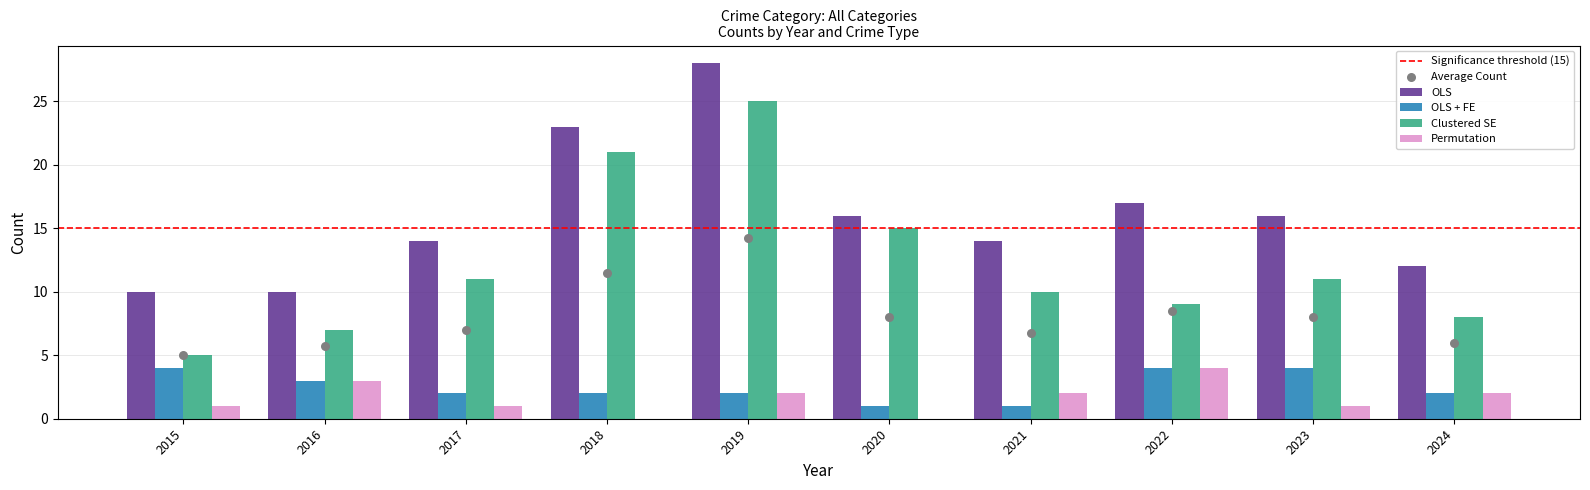

Is the value of Clustered SE at 2017 greater than the value of Permutation at 2024?

Yes